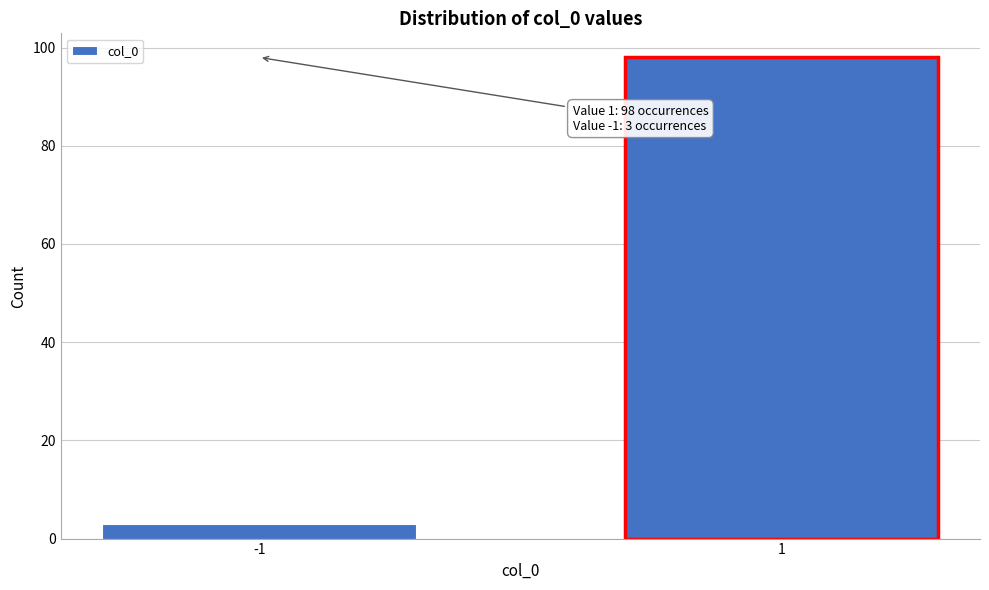

Reading left to right, what are all the values shown in this chart?

3	98